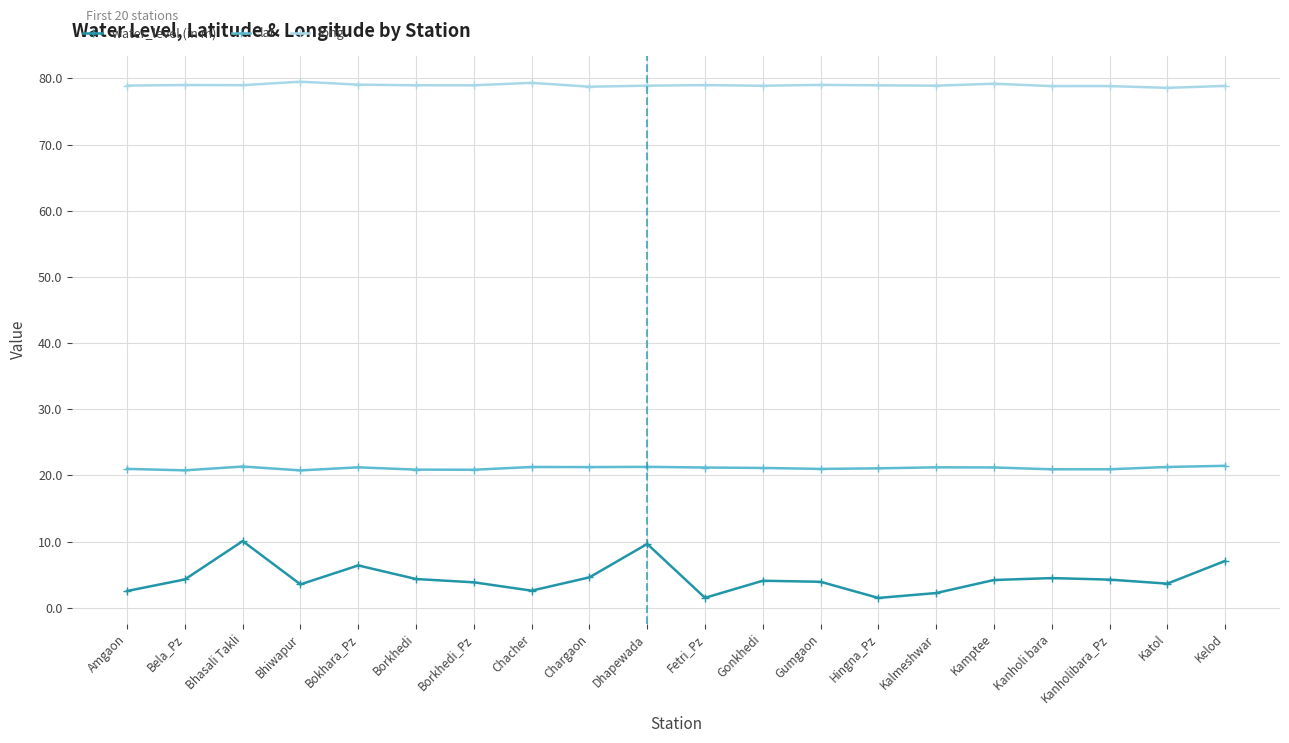

Which series has the largest total across all categories?

long